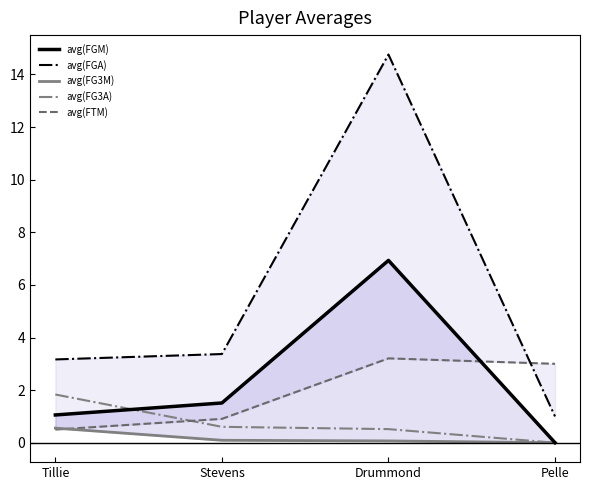

Count the number of categories in the chart.

4